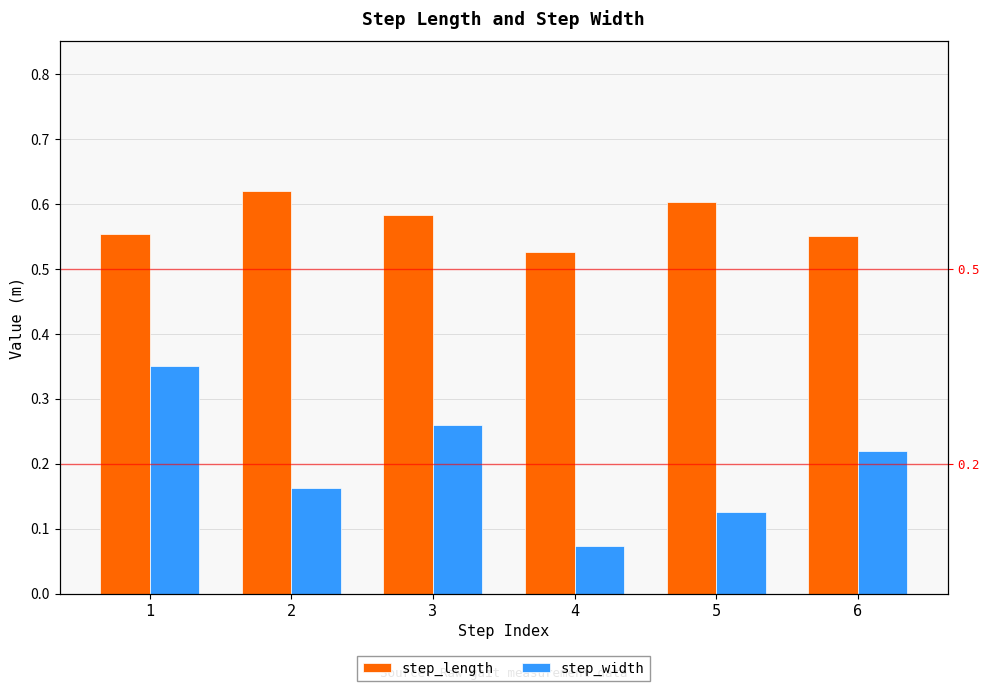

The step_length series shows 0.4 at 1. True or false?

False